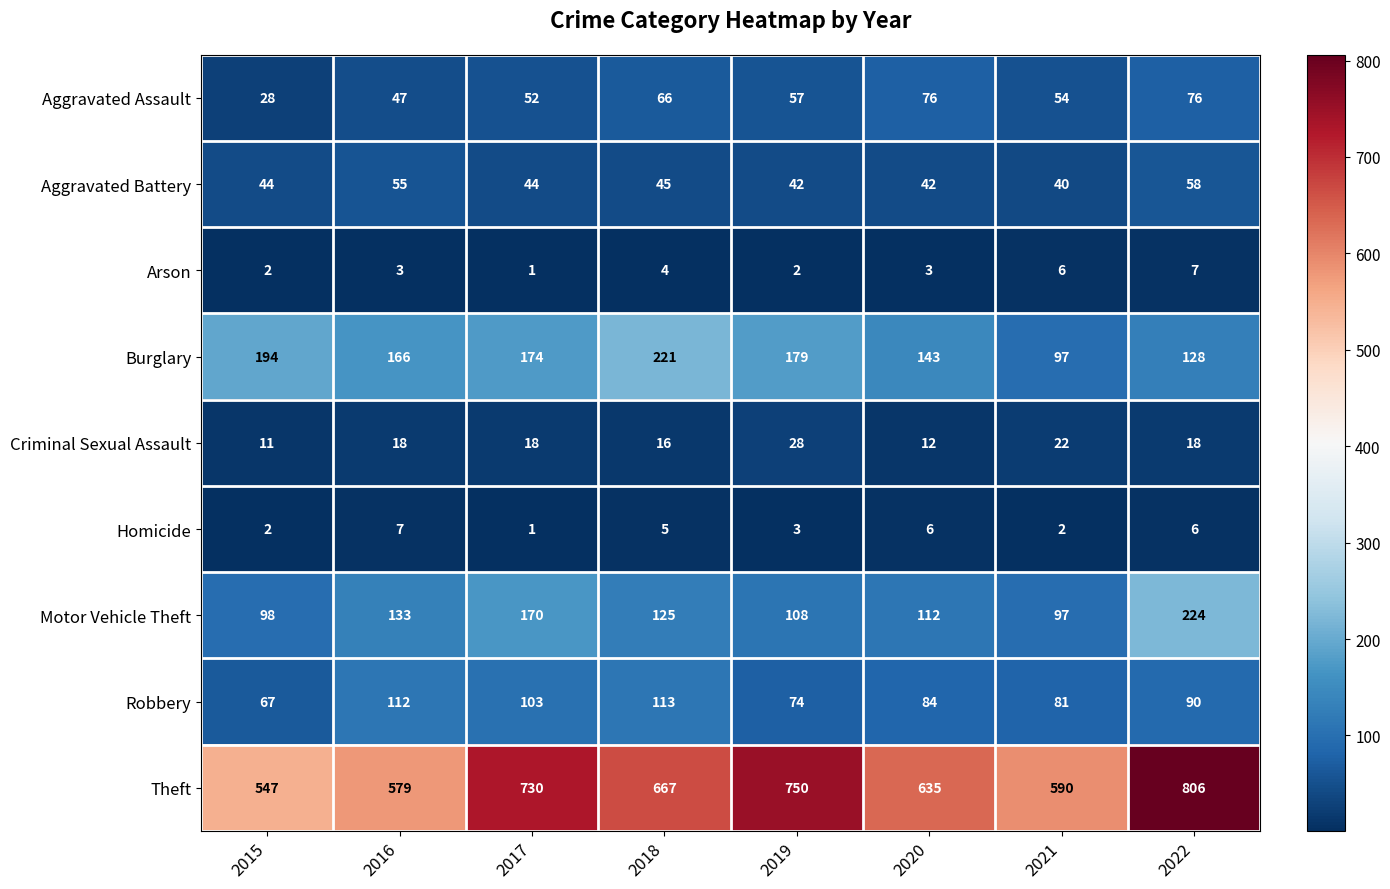

Is it true that Criminal Sexual Assault equals 21 at 2020?

False